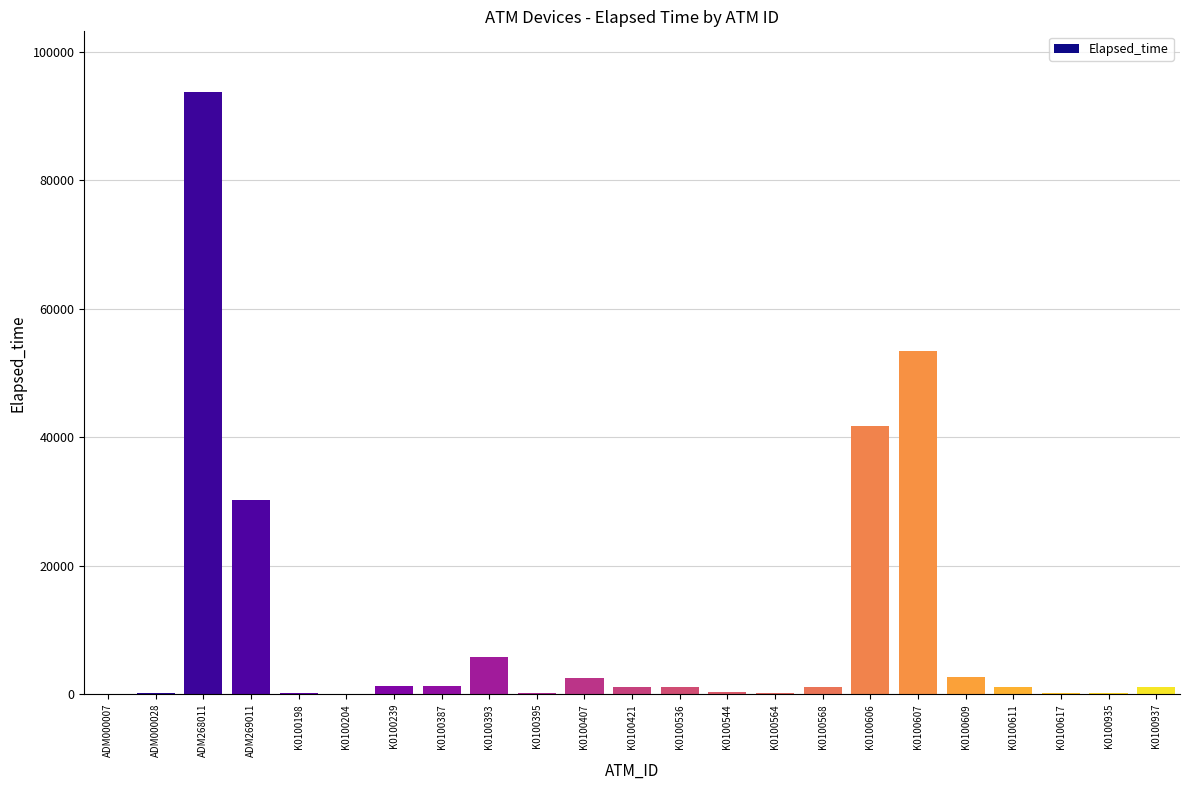

What is the greatest value displayed?

93779